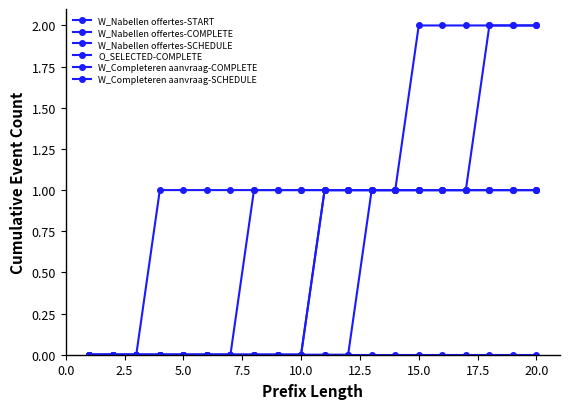

True or false: W_Completeren aanvraag-SCHEDULE and W_Nabellen offertes-SCHEDULE cross at least once.

False